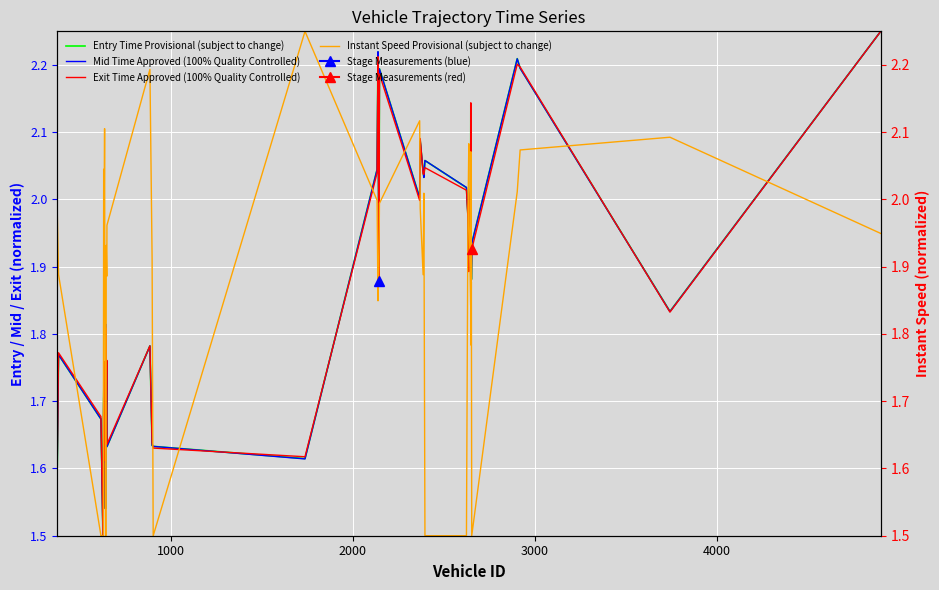

What is the value of the Instant Speed Provisional (subject to change) point at the 22nd from the left?

2.0